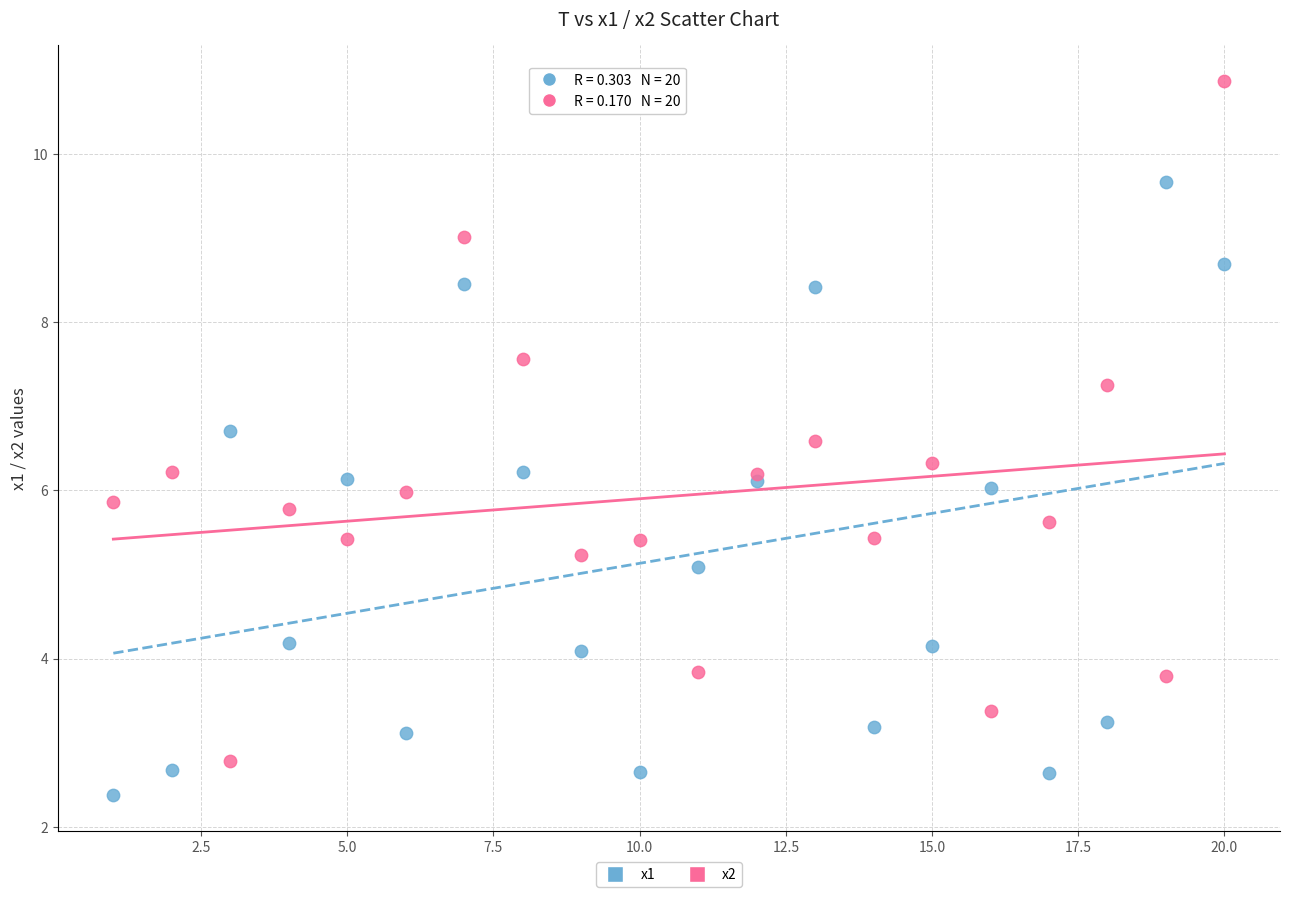

Which series contains the lowest Y value?

x1